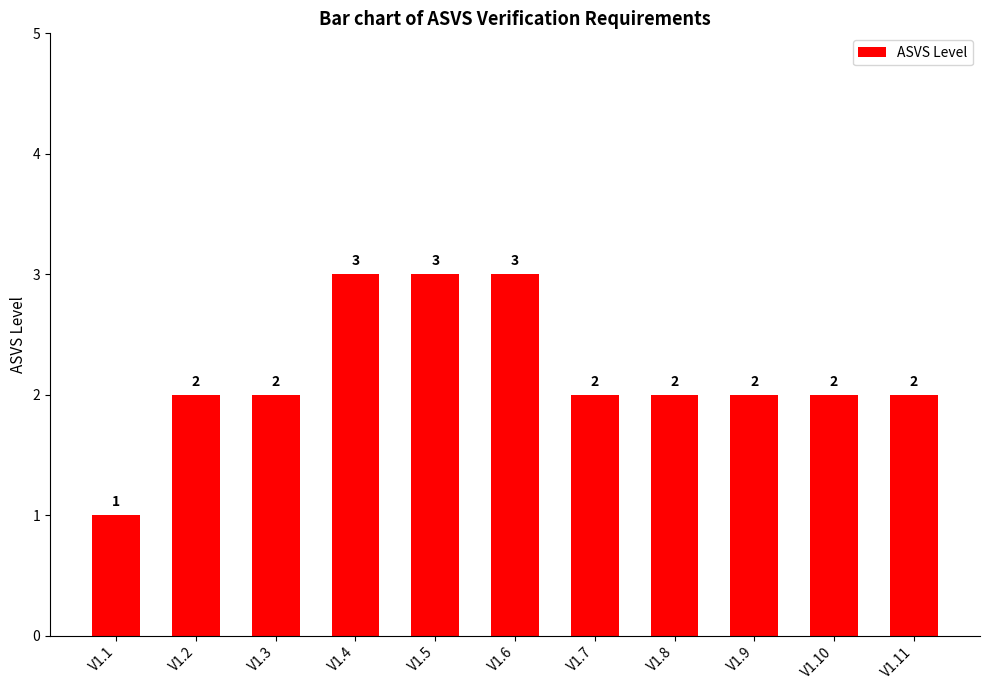

What is the minimum value shown in the chart?

1